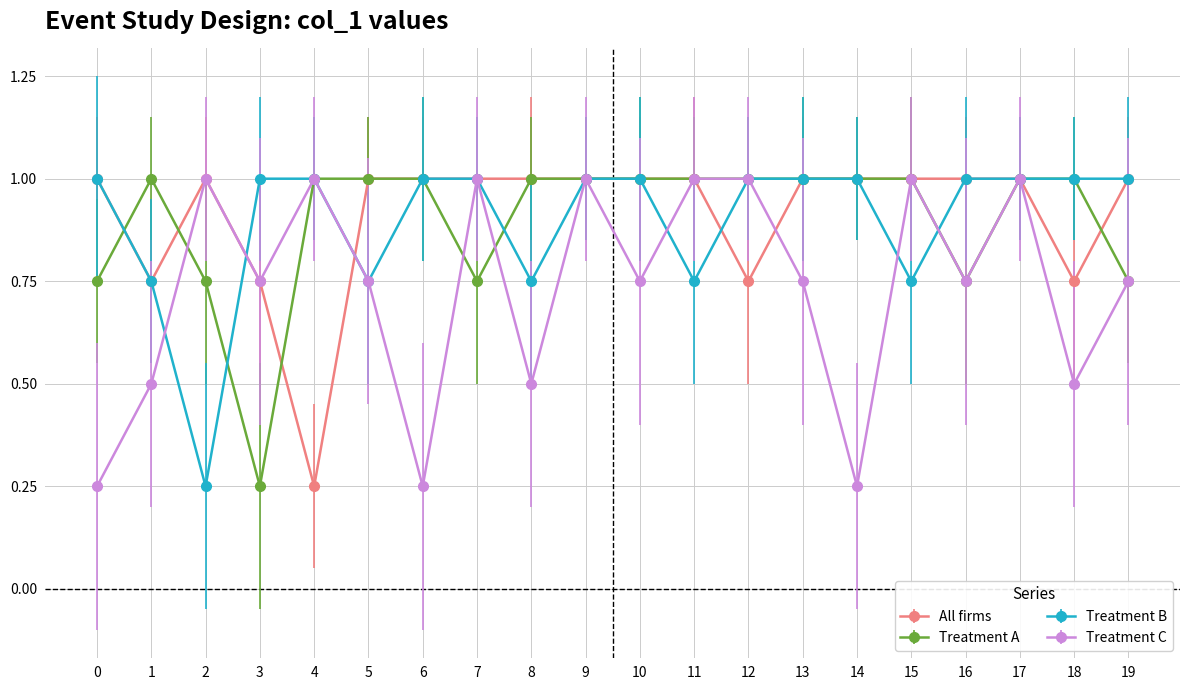

Where is All firms nearest to the value 0?

4